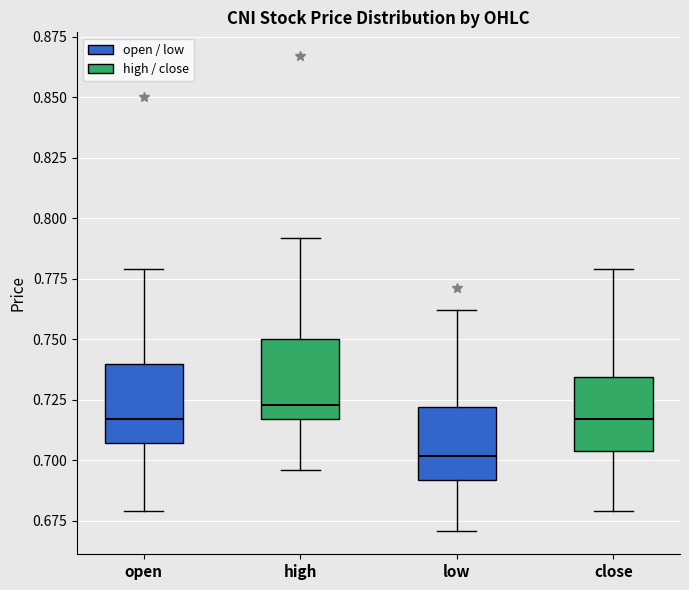

Reading left to right, read every box against the y-axis: the position of its median line, the range the box covers, and the ends of its whiskers. The values are not printed on the chart, so give them approximately, as read against the axis.

open: median 0.715, box 0.705 to 0.740, whiskers 0.680 to 0.780
high: median 0.725, box 0.715 to 0.750, whiskers 0.695 to 0.790
low: median 0.700, box 0.690 to 0.720, whiskers 0.670 to 0.760
close: median 0.715, box 0.705 to 0.735, whiskers 0.680 to 0.780